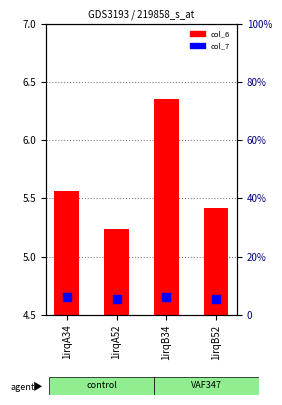

What is the total value across all series at 1irqB34?

12.6